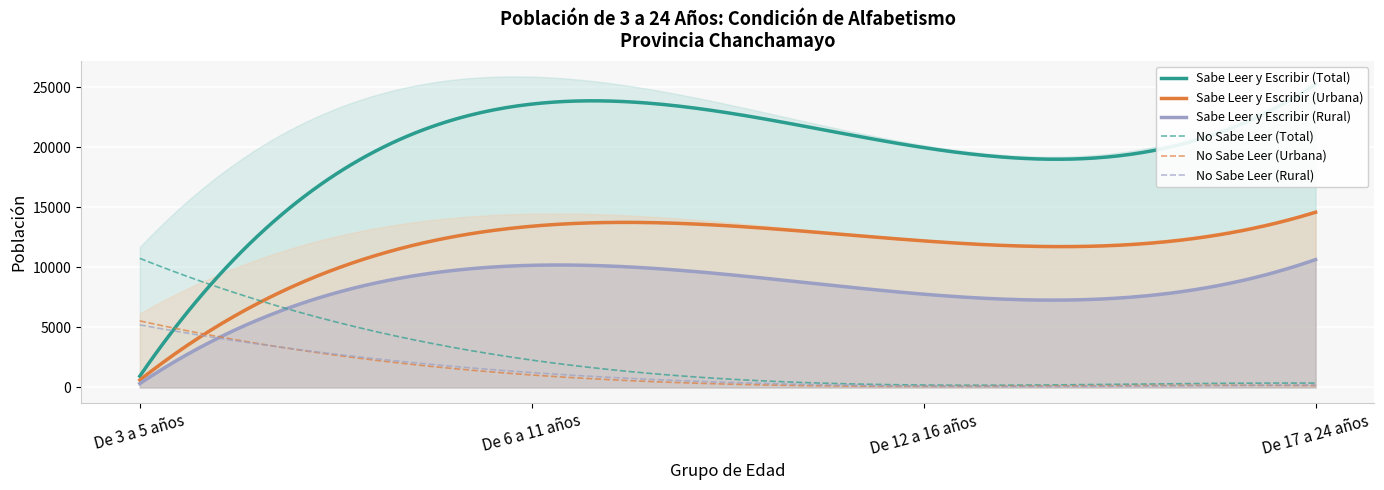

True or false: Sabe Leer y Escribir (Total) has a value of 19976 at De 12 a 16 años.

True